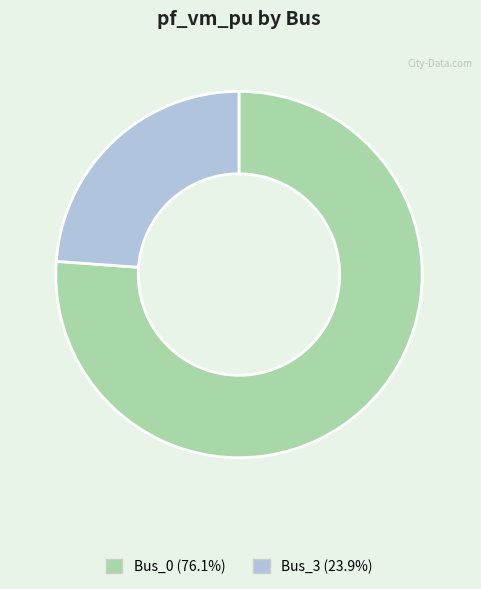

Does any single category account for the majority?

Yes